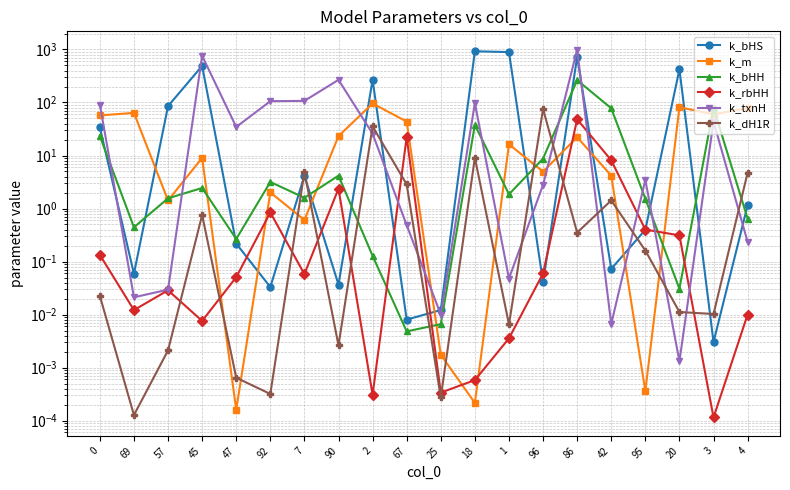

What is the label of the 13th point from the left?

1